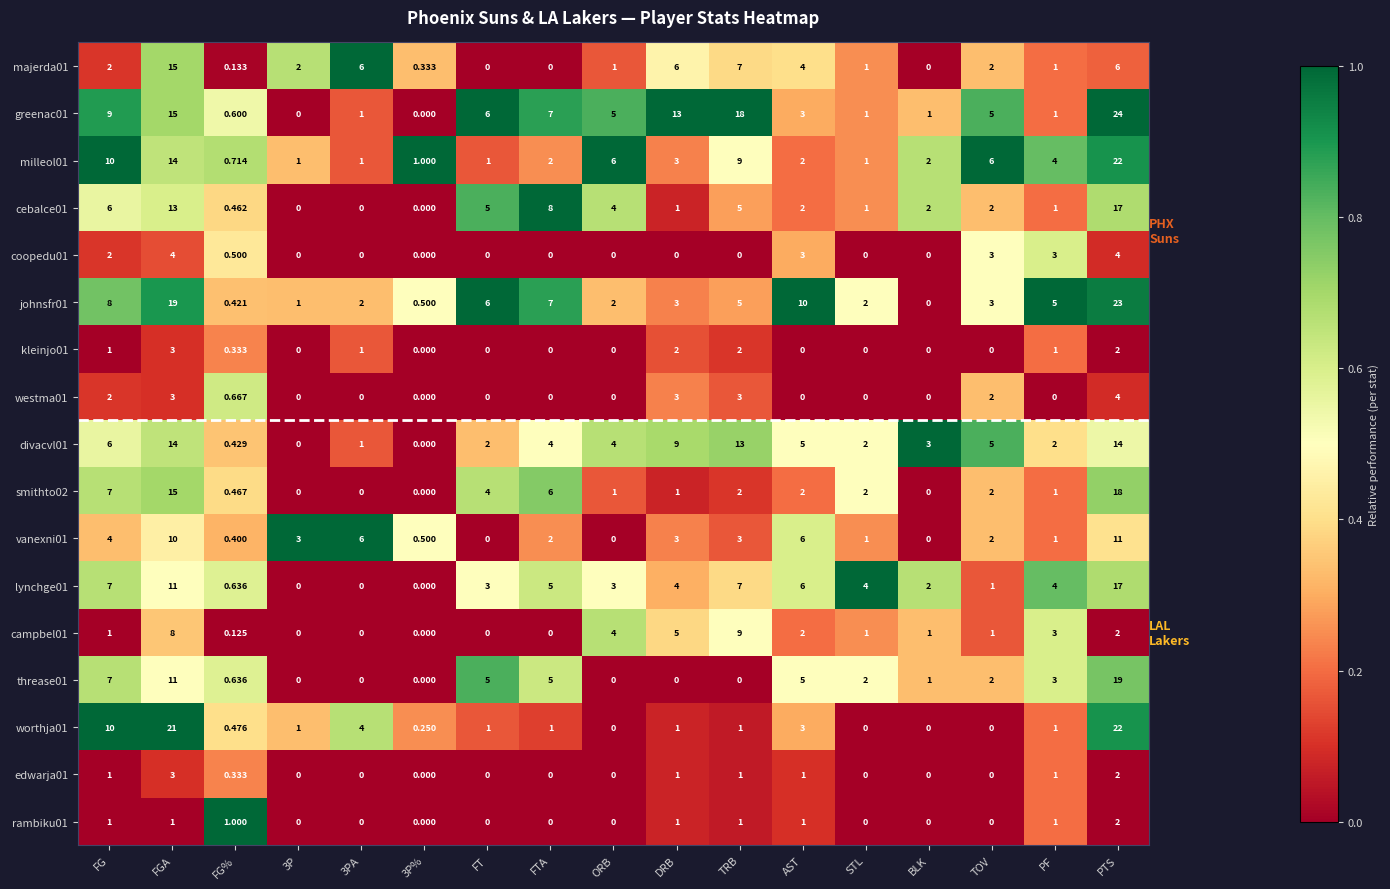

Which series has the largest total across all categories?

greenac01